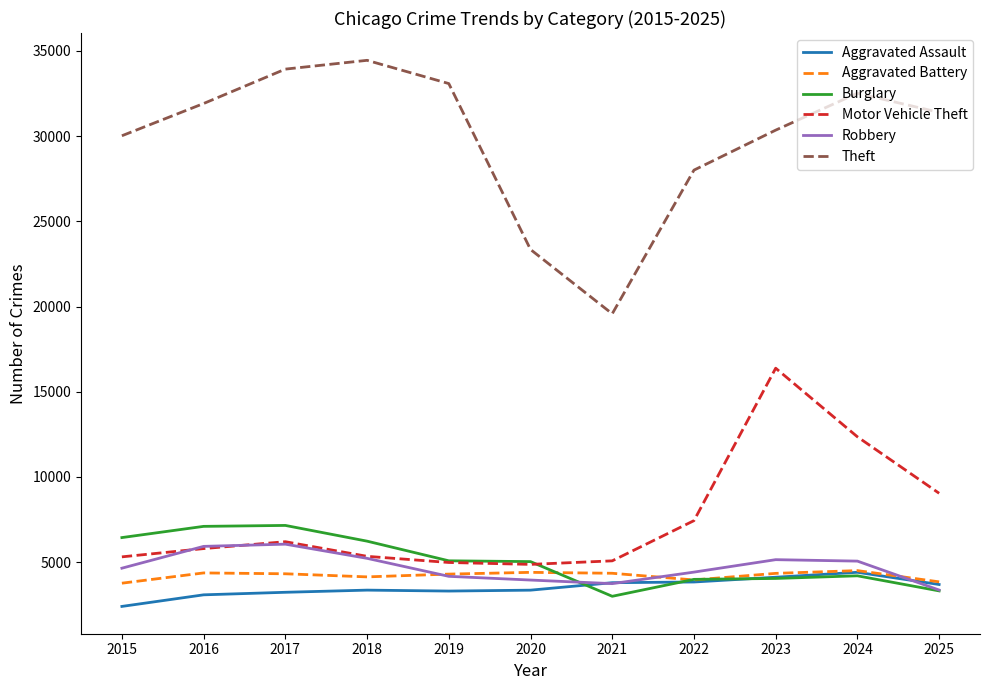

At how many categories does at least one series exceed 32271?

4